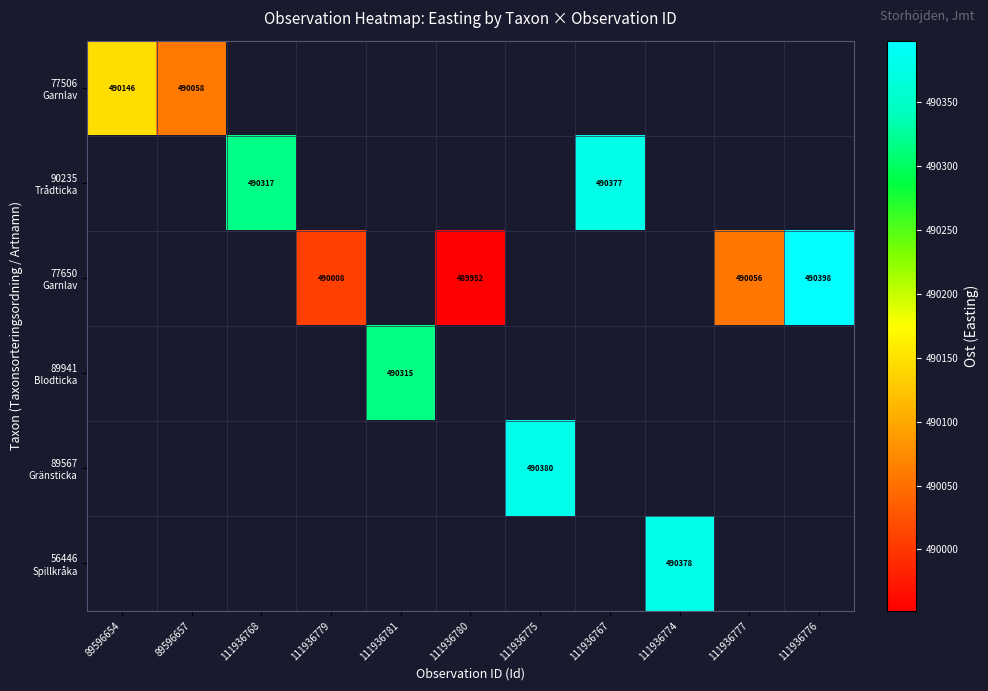

How many distinct data groups are displayed?

6